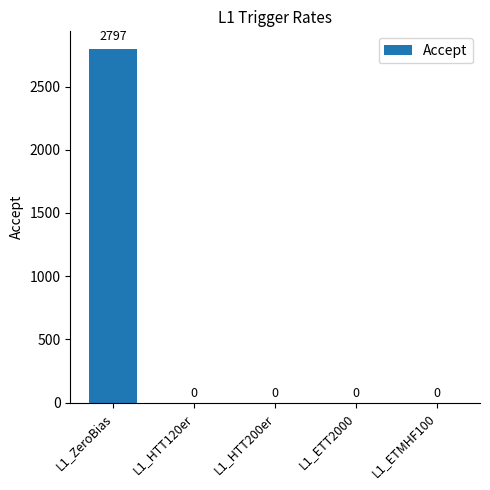

What is the maximum value shown in the chart?

2797